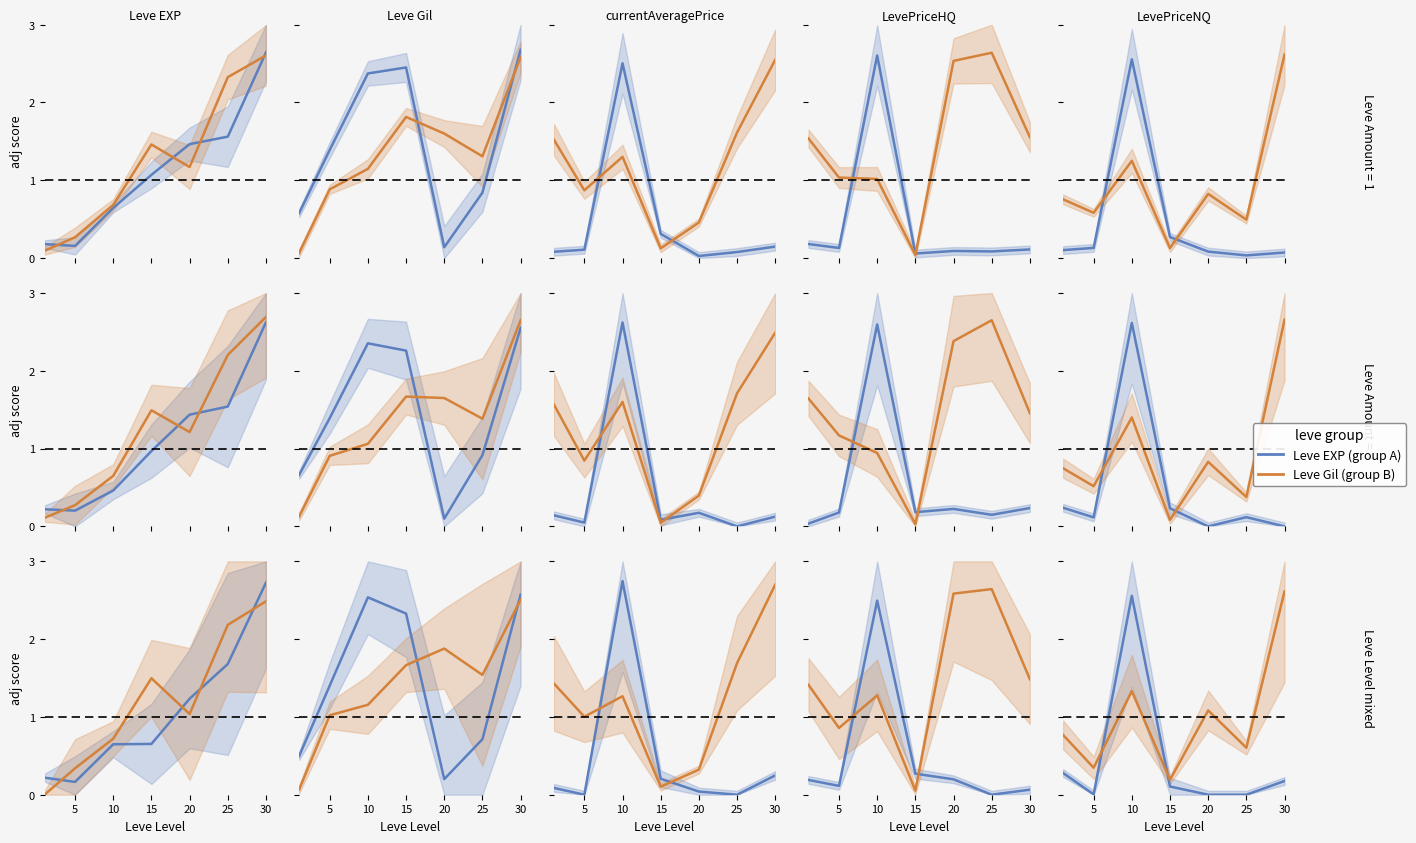

Is it true that Leve EXP (group A) equals 0.0 at 5?

True